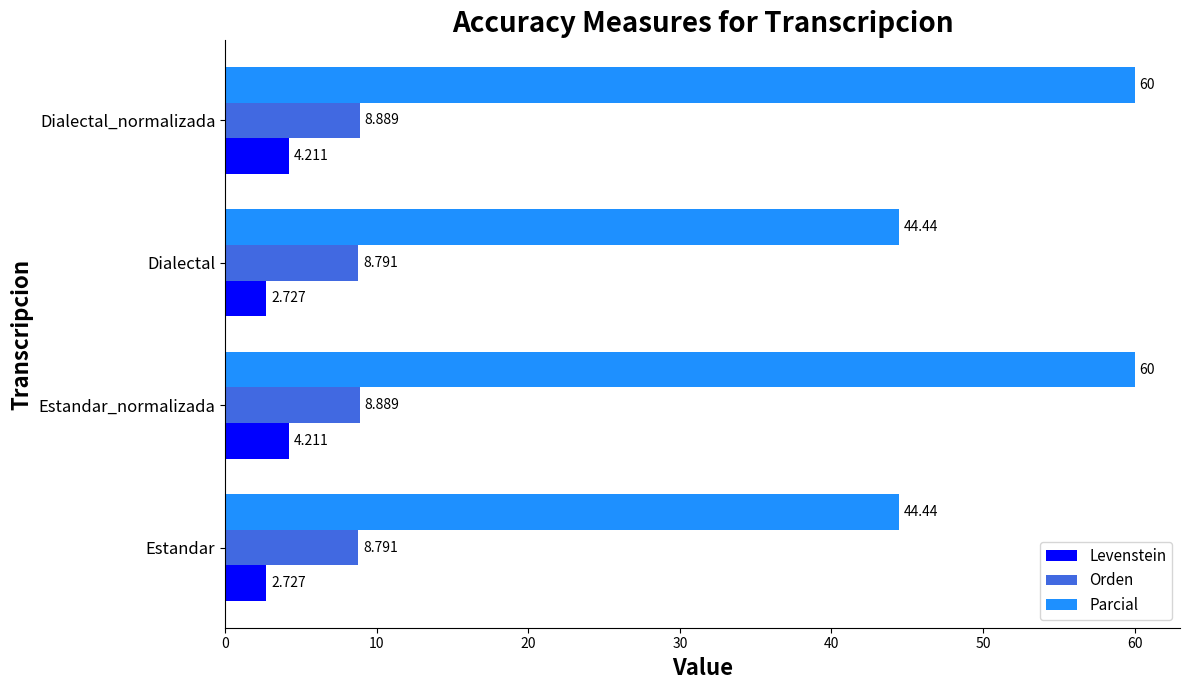

Rank the series by their maximum value, from lowest to highest.

Levenstein, Orden, Parcial